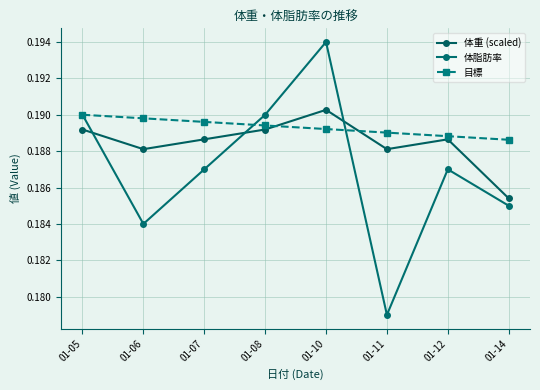

The value of 体脂肪率 at 01-07 is 0.2. True or false?

True